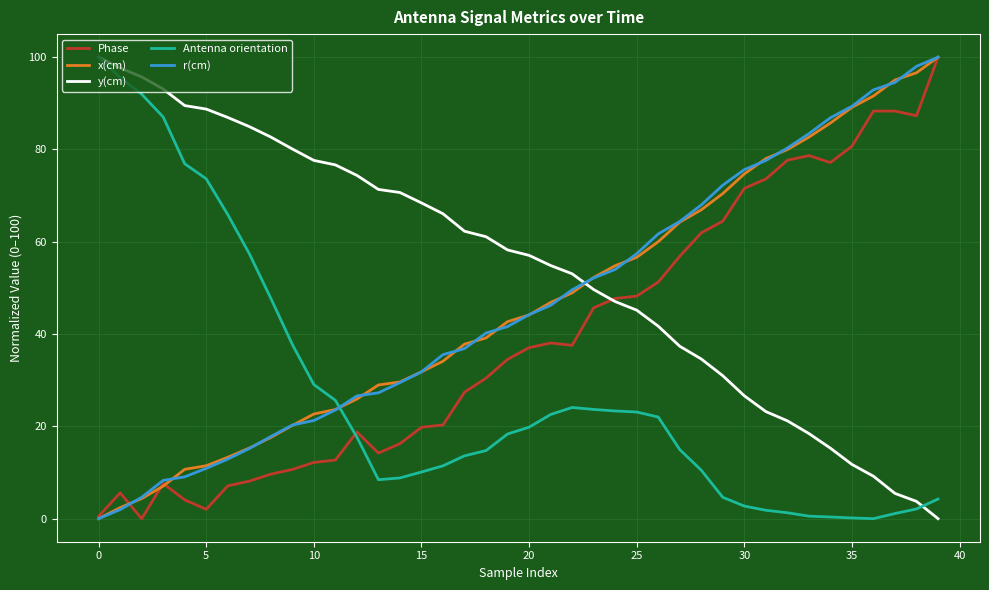

True or false: Antenna orientation and x(cm) cross at least once.

True